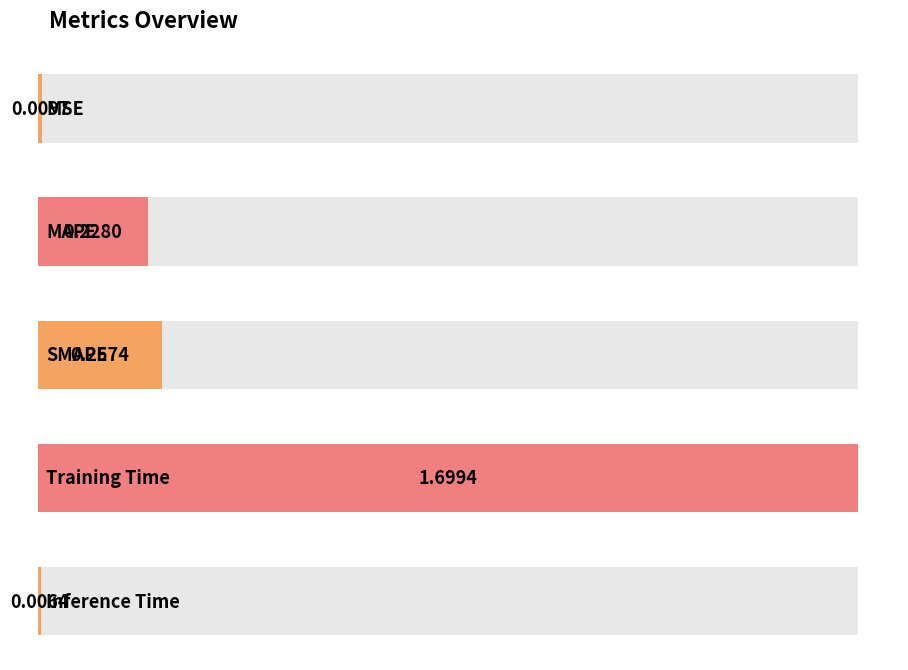

List the labels in order of value, largest first.

Training Time, SMAPE, MAPE, MSE, Inference Time